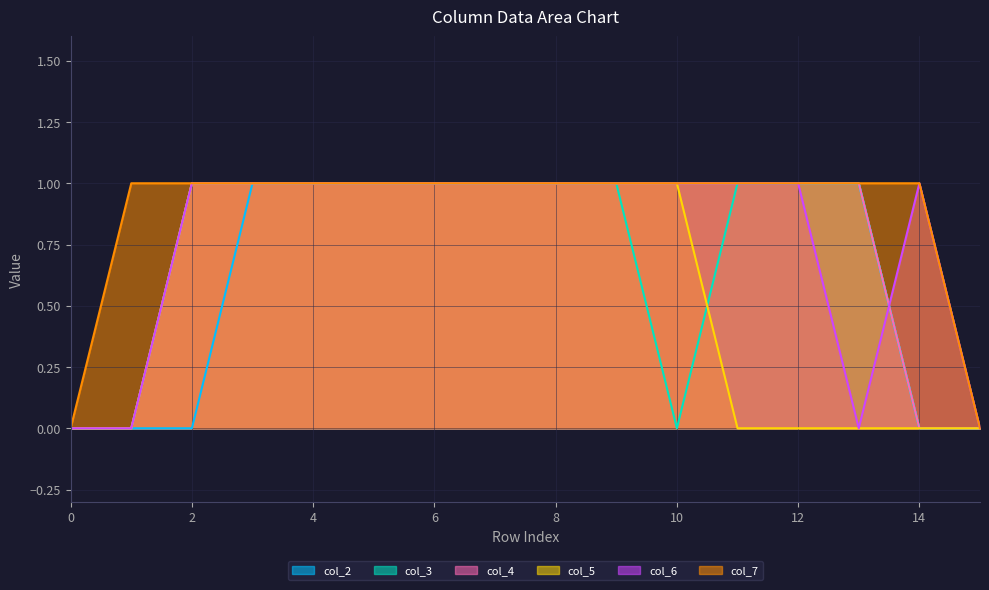

Between 1 and 15, which series saw the biggest shift?

col_7